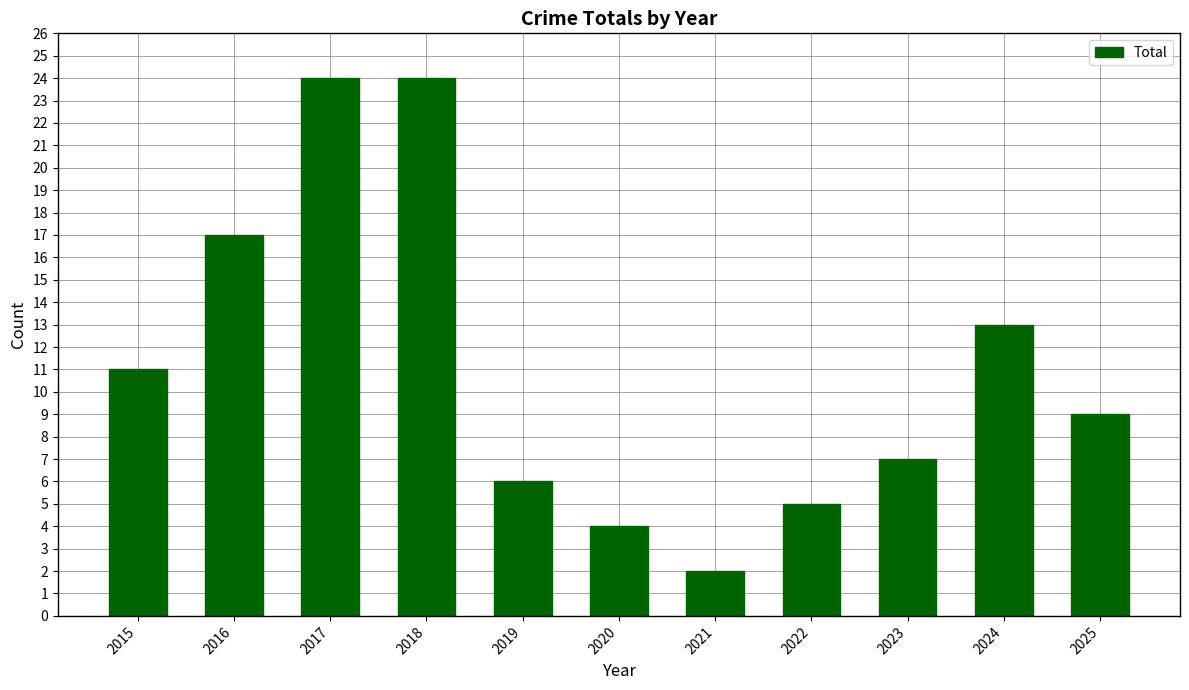

What is the difference between the maximum and minimum values?

22